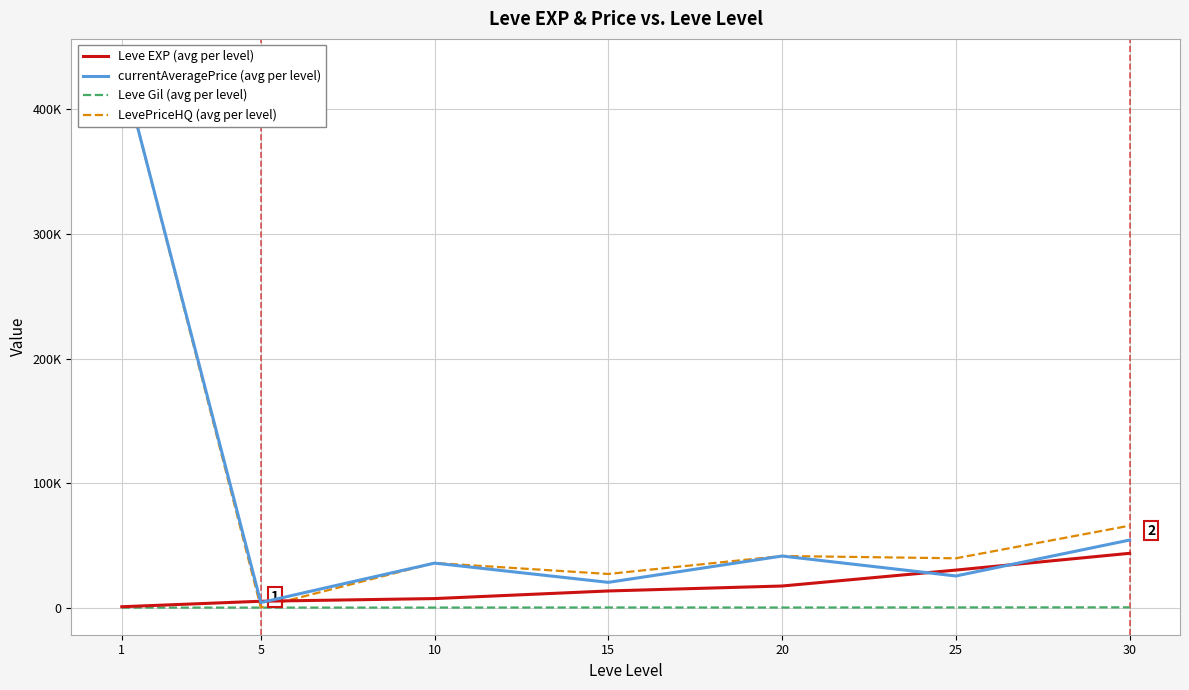

How many lines are shown in the chart?

4